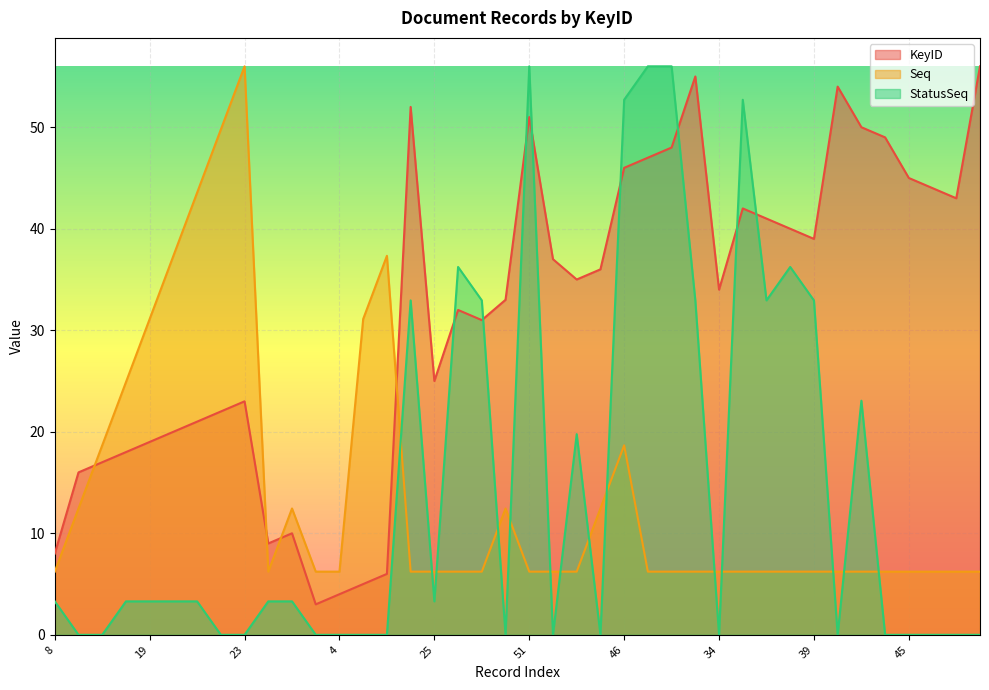

Which category has the lowest value across all series?

16